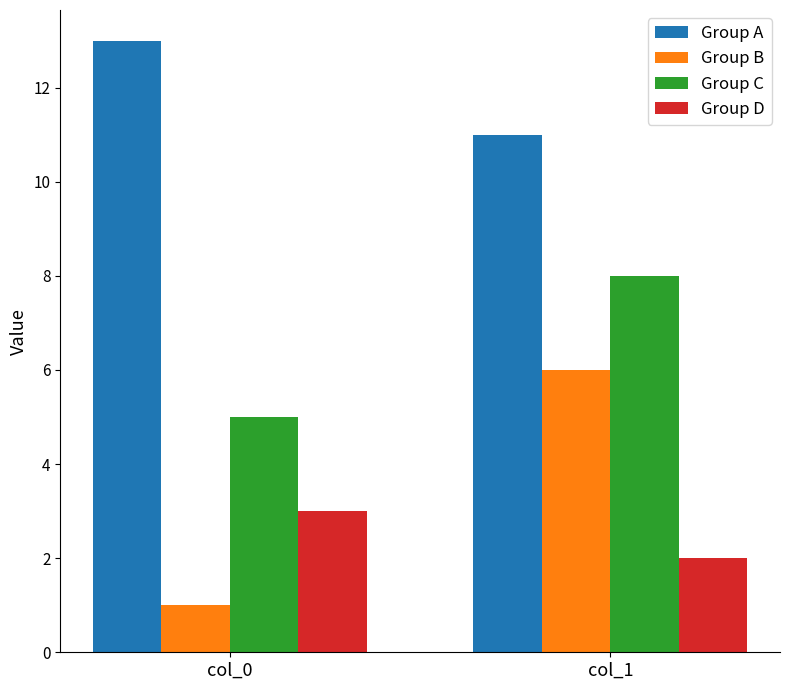

What is the sum of the Group B values at col_1 and col_0?

7